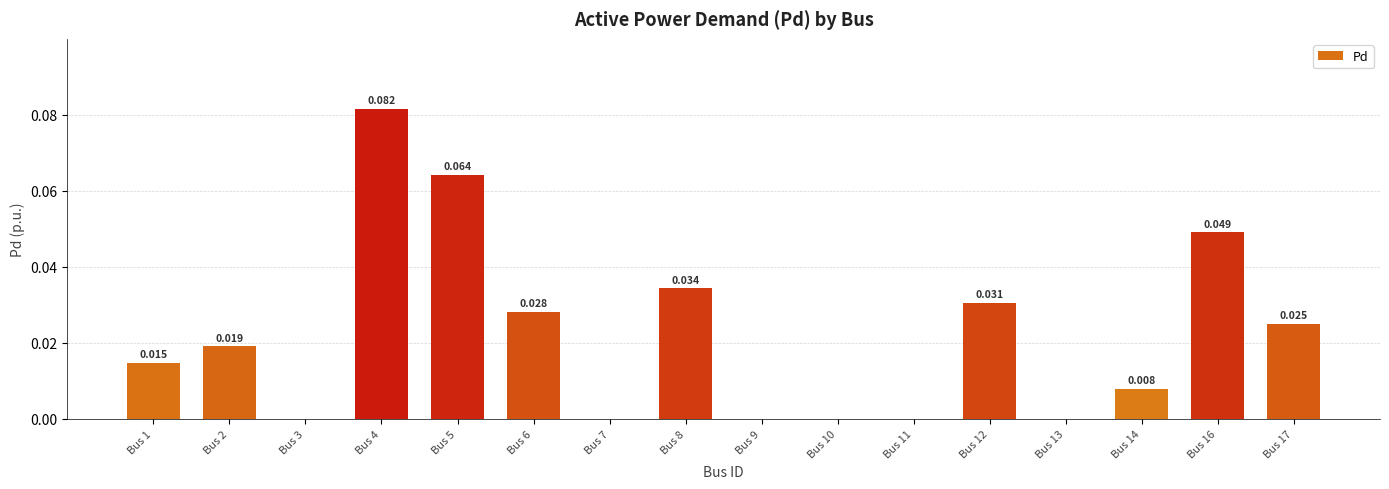

How many values exceed 0?

10